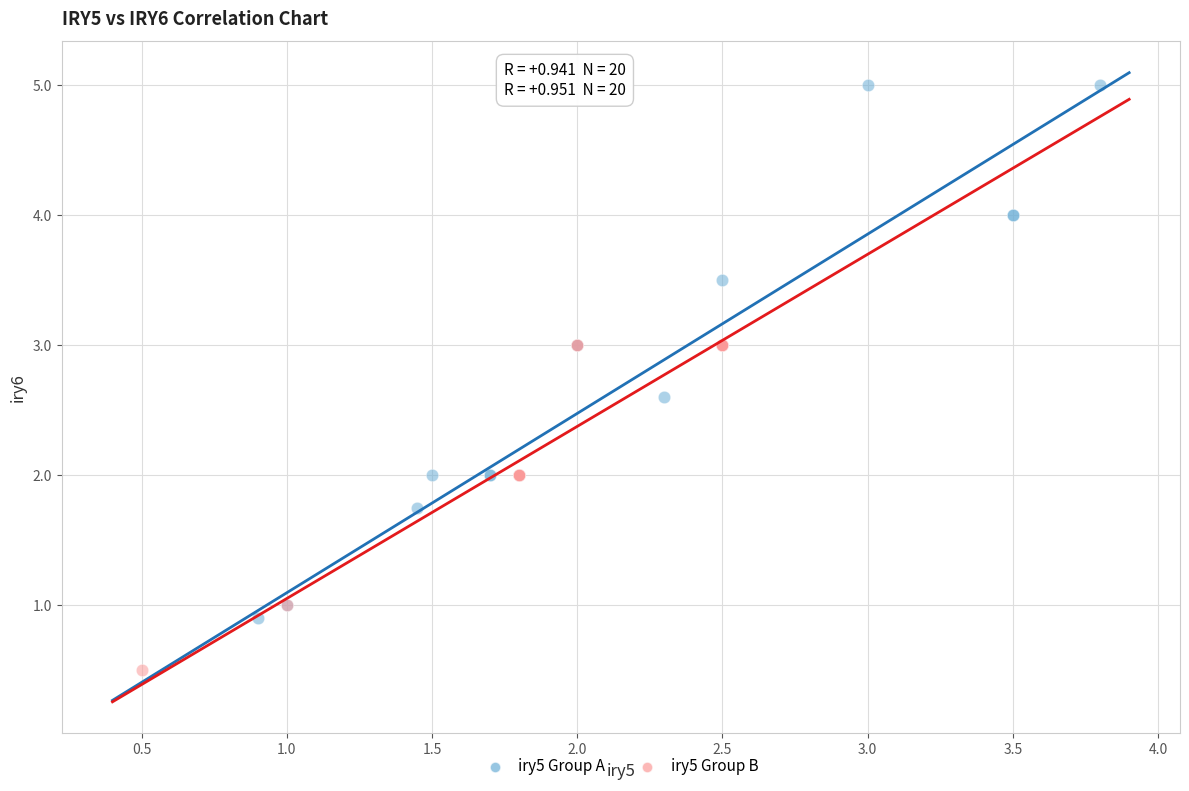

Which series contains the highest Y value?

iry5 Group A